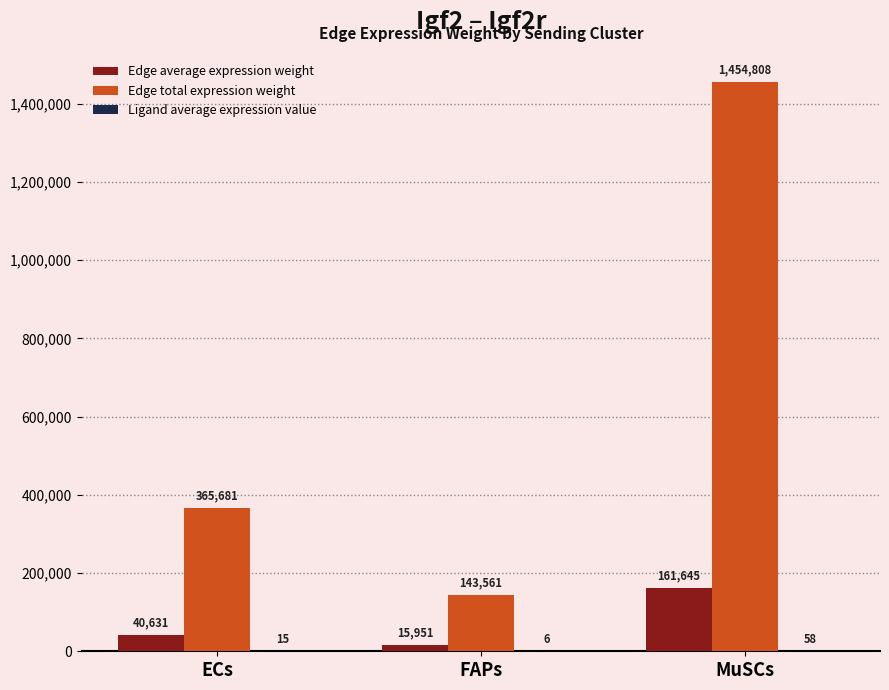

Which series changed the most between ECs and MuSCs?

Edge total expression weight